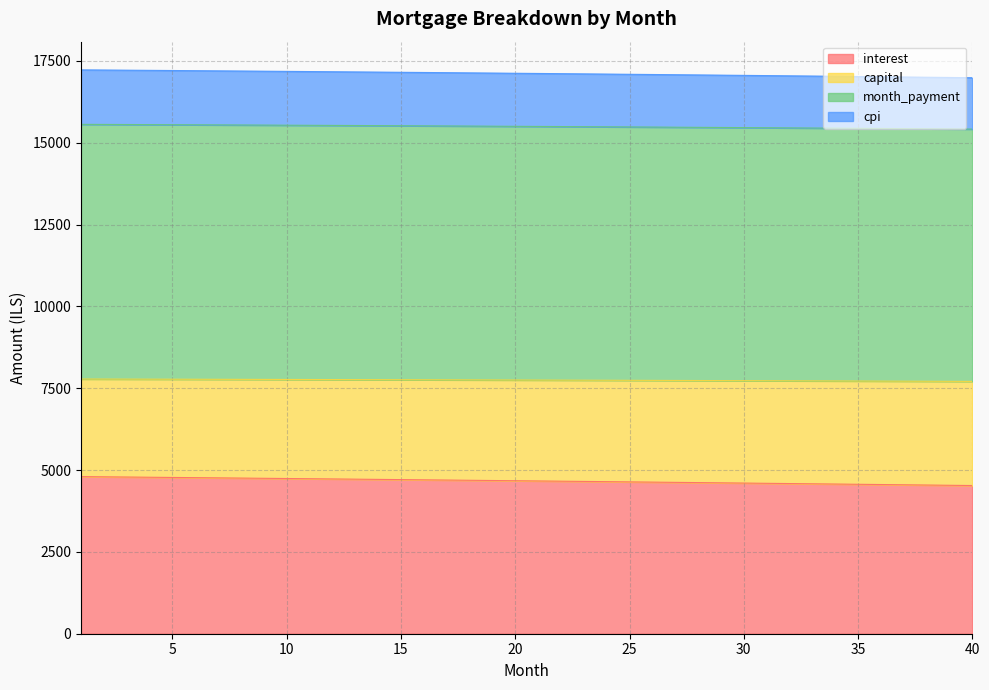

What is the difference between the cpi values at 32 and 2?

105.4